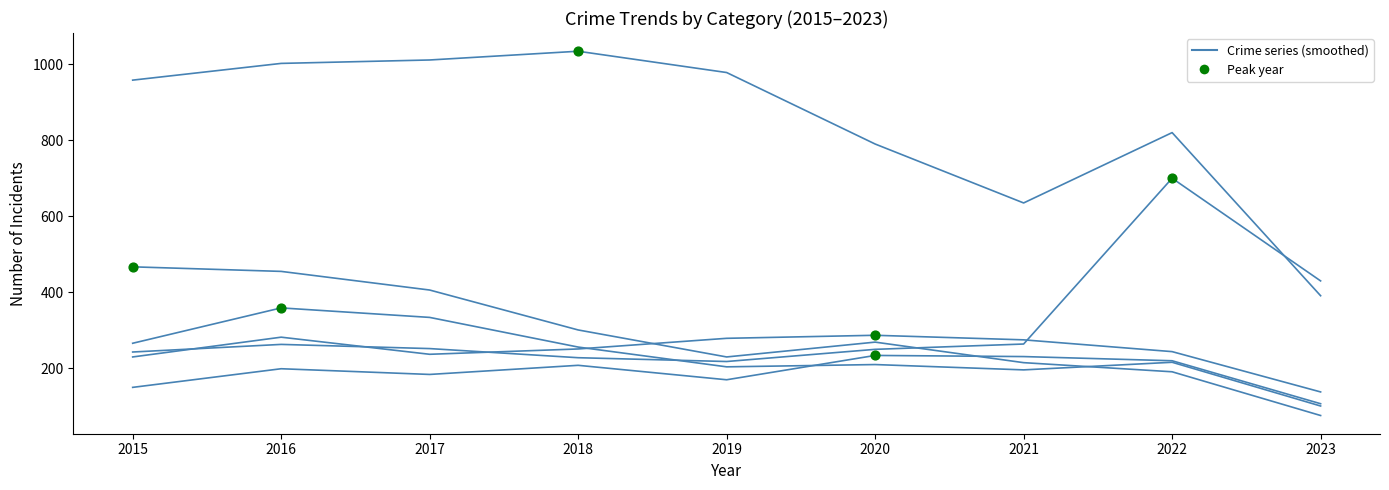

Does the chart have visible grid lines?

No